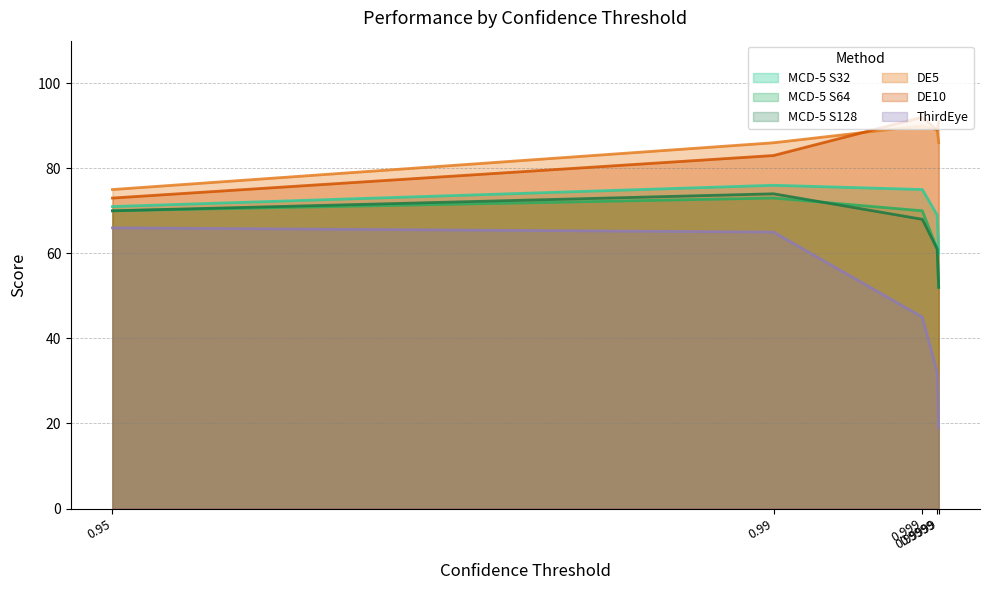

What are all the series names shown in the legend?

MCD-5 S32, MCD-5 S64, MCD-5 S128, DE5, DE10, ThirdEye